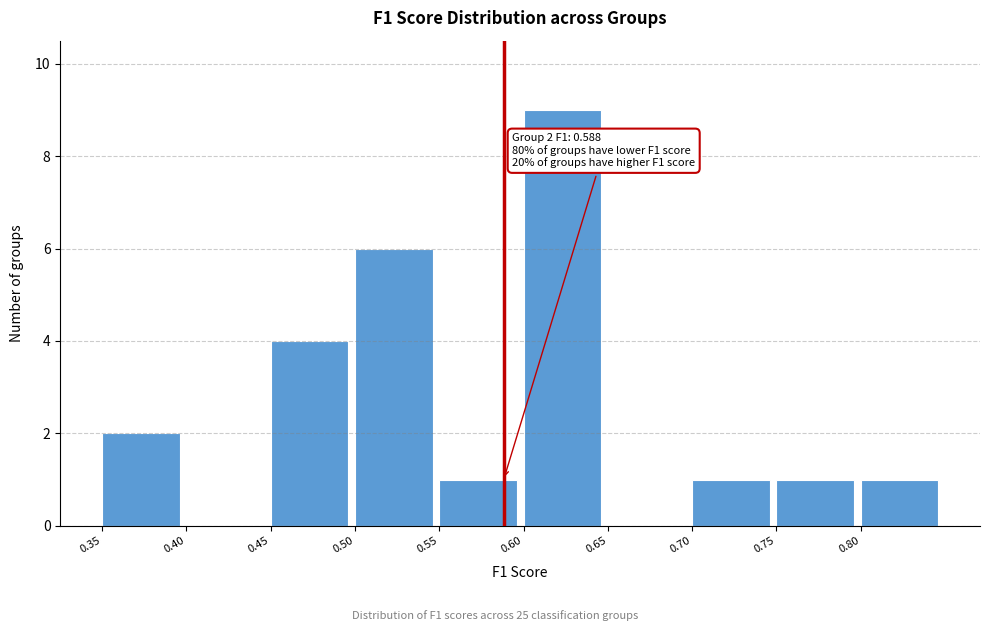

Over which range of the x-axis is the bar tallest?

0.60 to 0.65